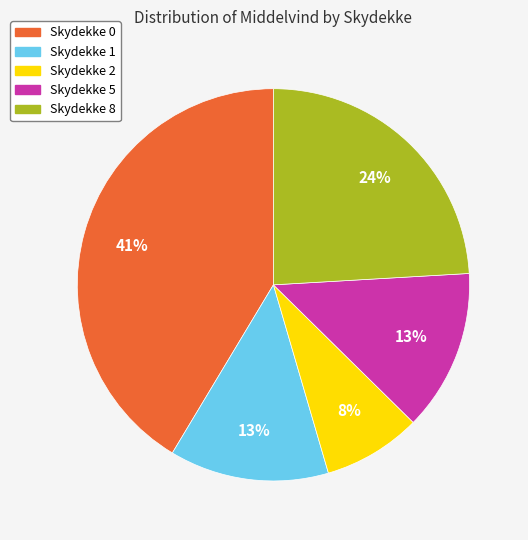

Does Skydekke 1 account for over 50% of the chart?

No